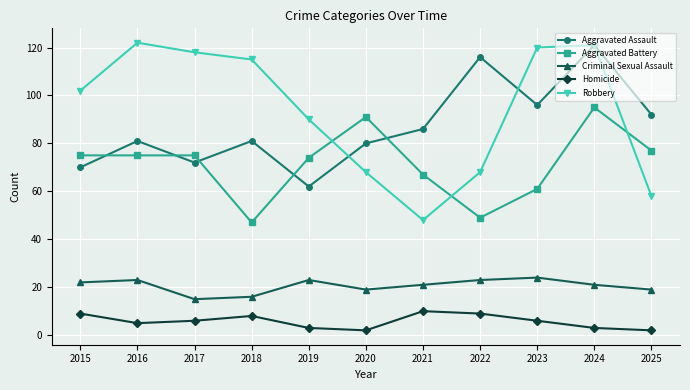

What is the difference between the Robbery values at 2024 and 2025?

63